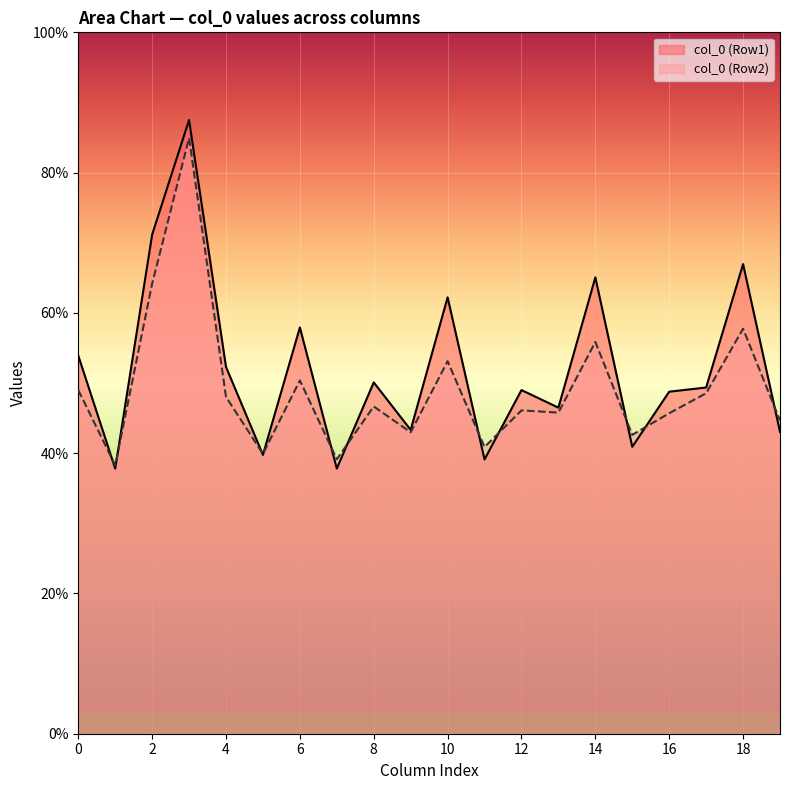

How many lines are shown in the chart?

6